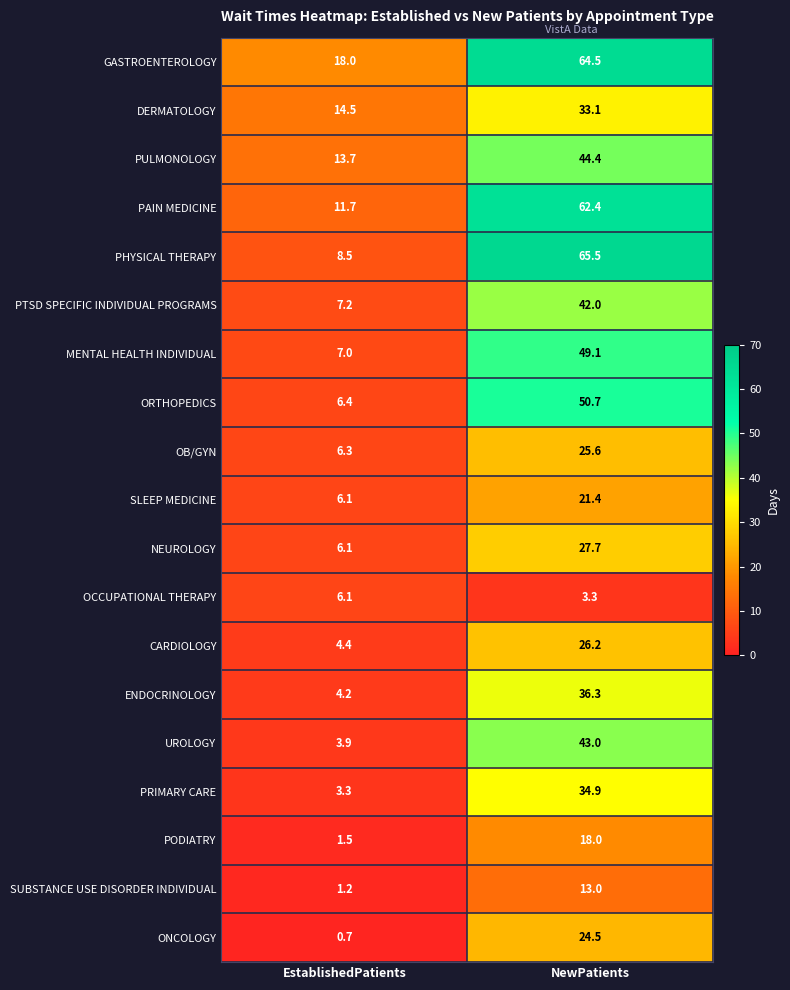

What is the spread (max minus min) of values at EstablishedPatients?

17.3